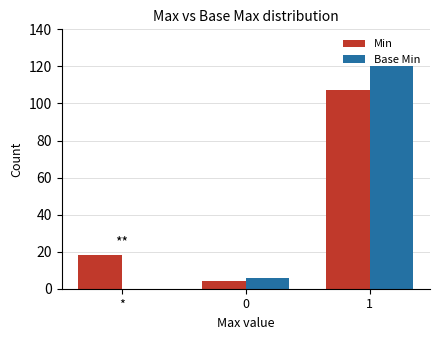

What are all the series names shown in the legend?

Min, Base Min